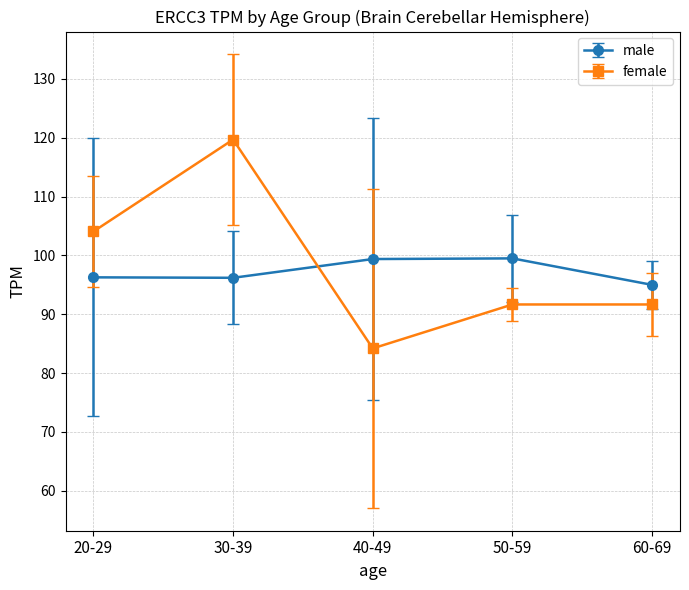

How many categories are shown in the chart?

5